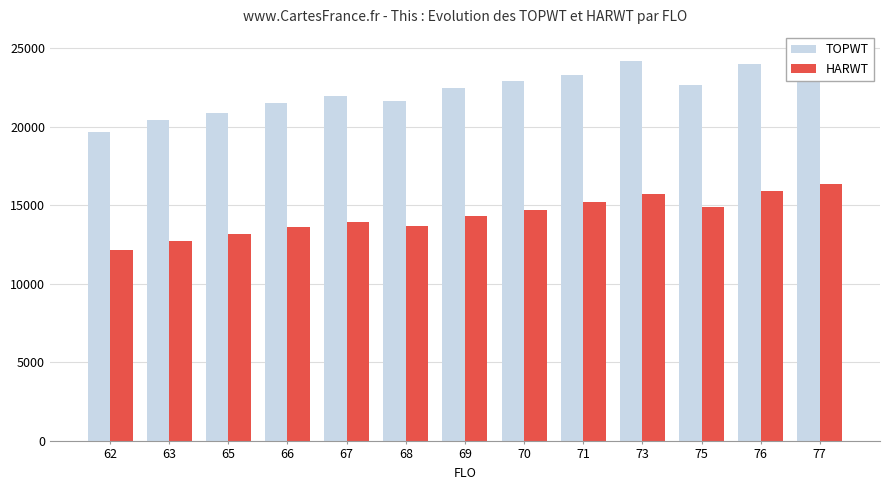

What is the sum of all TOPWT values?

290286